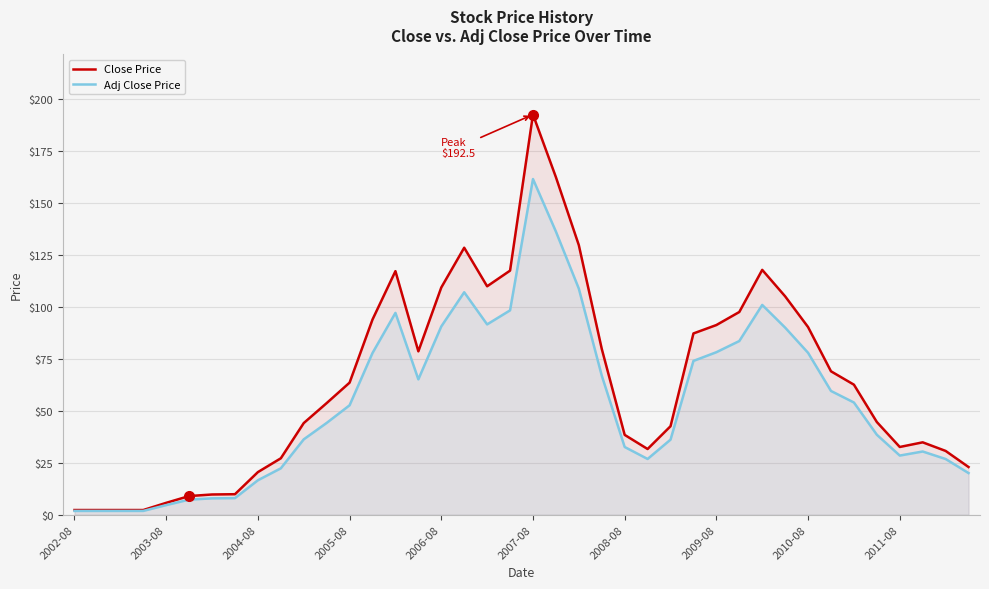

What is the value of the Close Price point at the 23rd from the left?

129.6